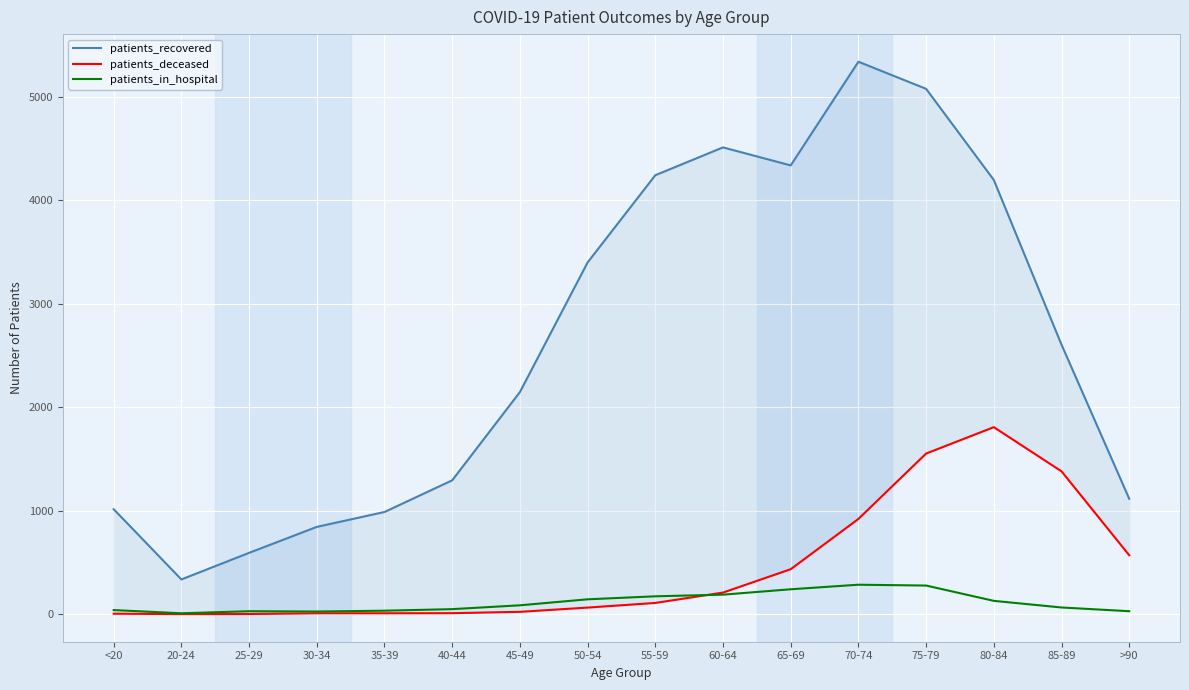

Between 35-39 and 45-49, which is larger?

45-49